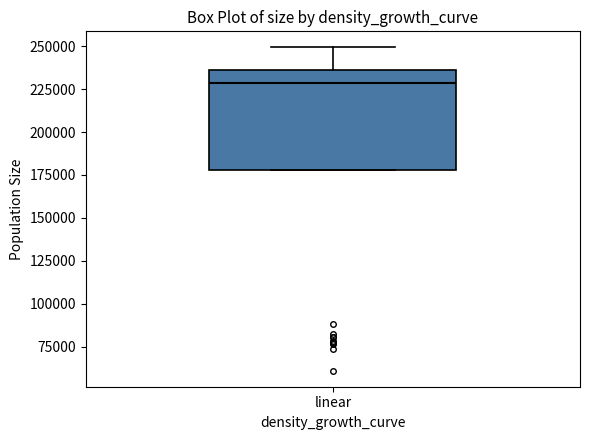

Where does the median line of the box for linear sit on the y-axis? The values are not printed on the chart, so give them approximately, as read against the axis.

230000